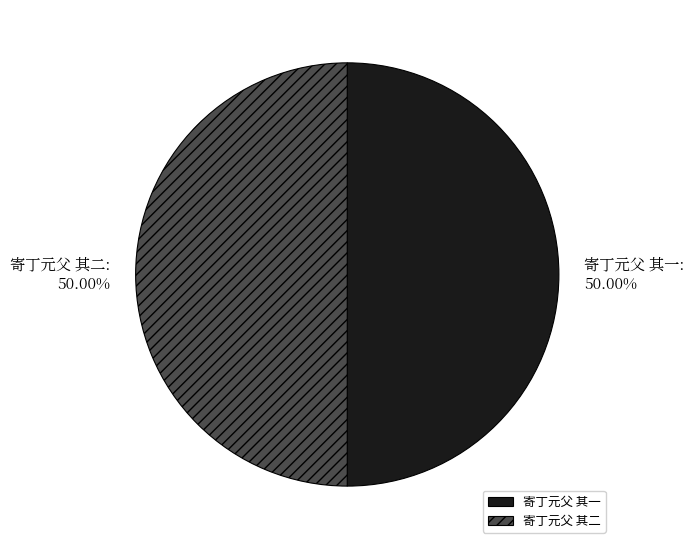

What is the ratio of the value at 寄丁元父 其一 to the value at 寄丁元父 其二?

1.0